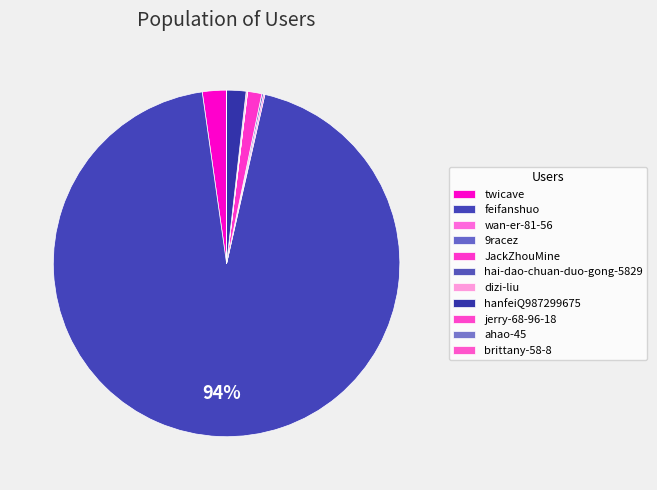

Rank the categories by value from highest to lowest.

feifanshuo, twicave, hanfeiQ987299675, JackZhouMine, 9racez, wan-er-81-56, dizi-liu, hai-dao-chuan-duo-gong-5829, jerry-68-96-18, ahao-45, brittany-58-8